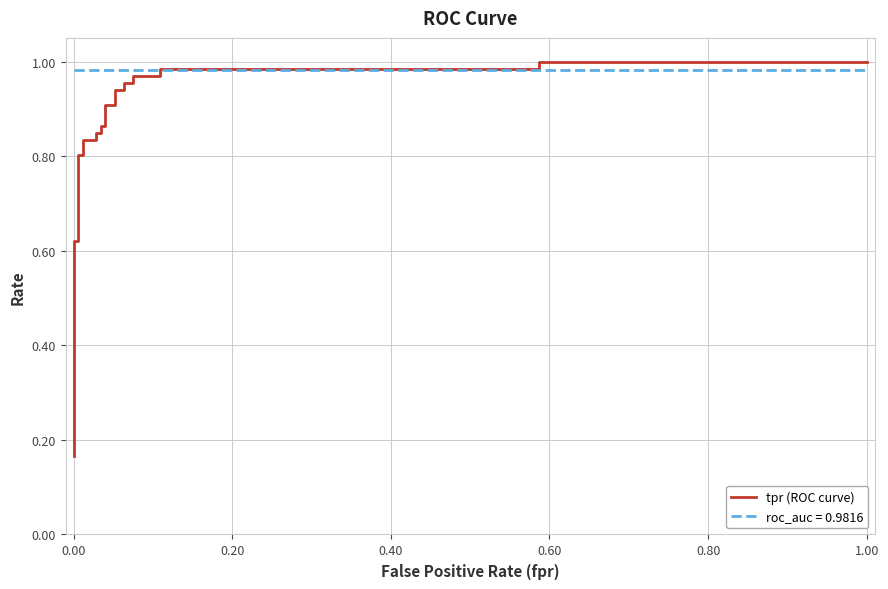

What is the maximum value shown in the chart?

1.0